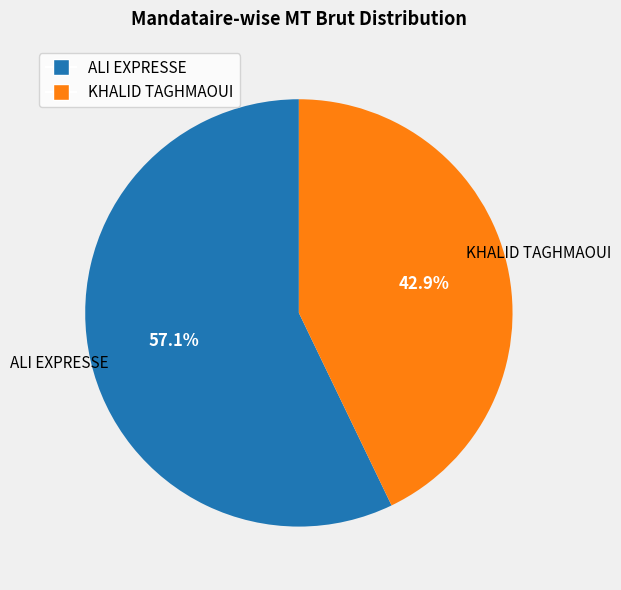

Count the number of slices in the pie.

2